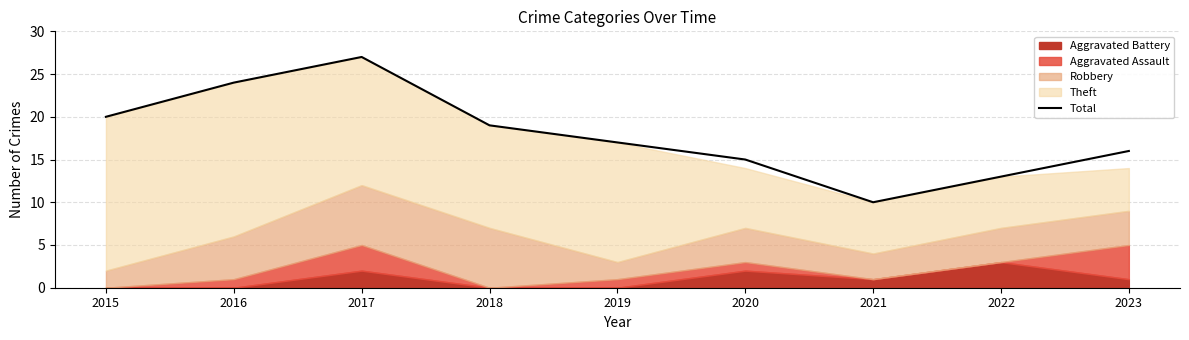

How many values exceed 17?

4